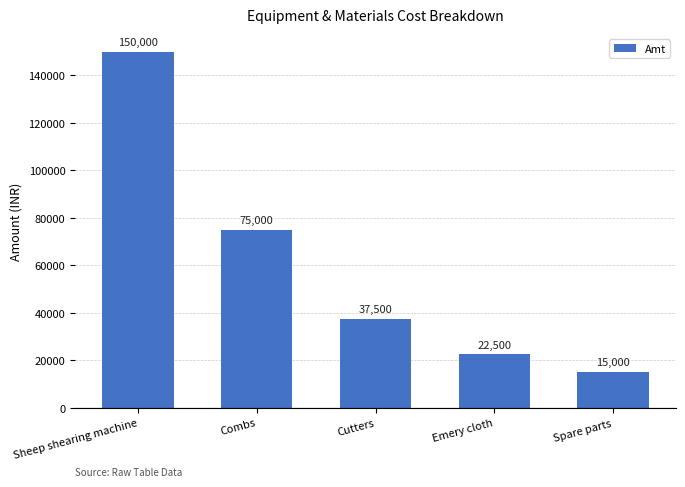

Reading right to left, list all the values displayed in this chart.

Spare parts=15000	Emery cloth=22500	Cutters=37500	Combs=75000	Sheep shearing machine=150000